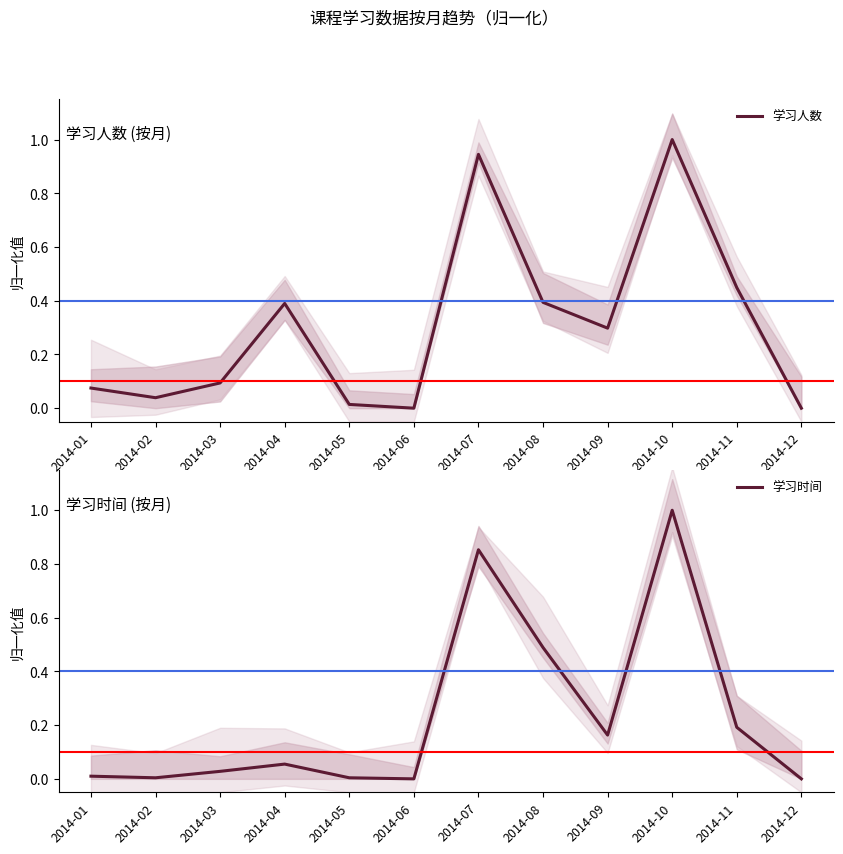

What are all the series names shown in the legend?

学习人数, 学习时间